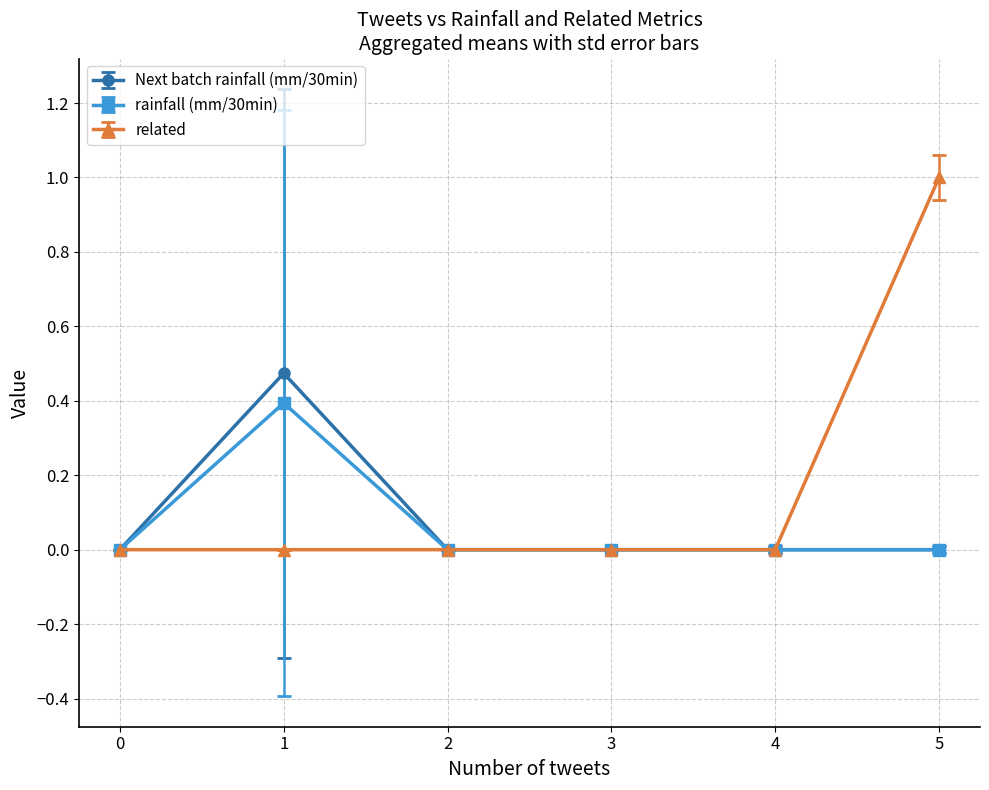

Does the chart have visible grid lines?

Yes